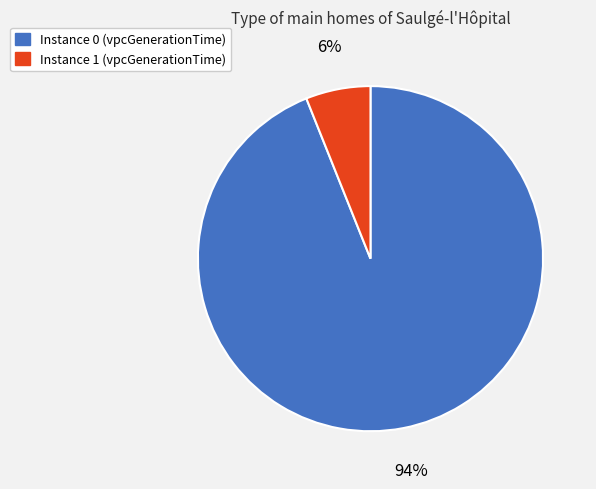

Combined, do Instance 0 (vpcGenerationTime) and Instance 1 (vpcGenerationTime) account for over 50%?

Yes